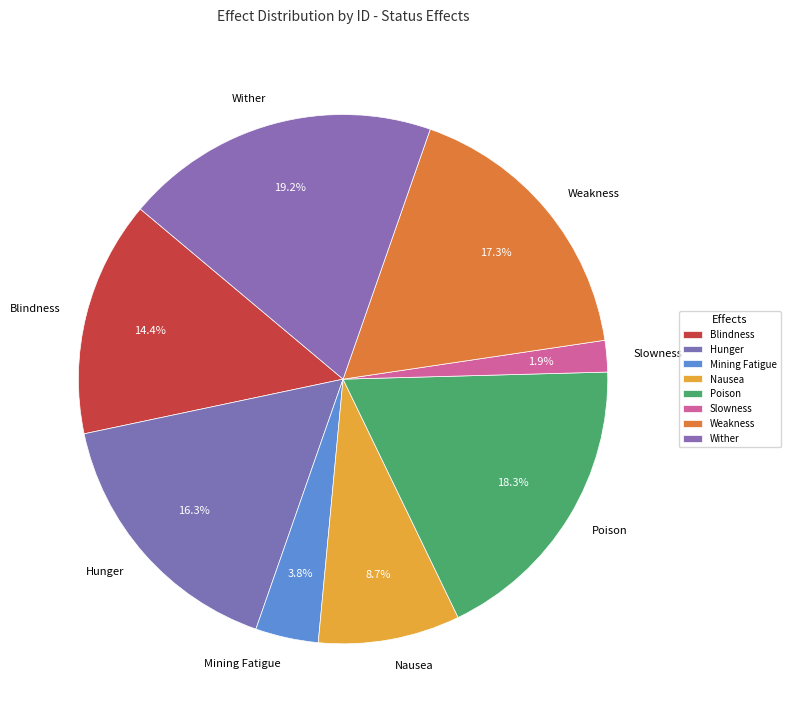

To the nearest percent, what is the difference between the Poison and Nausea slice percentages?

10%